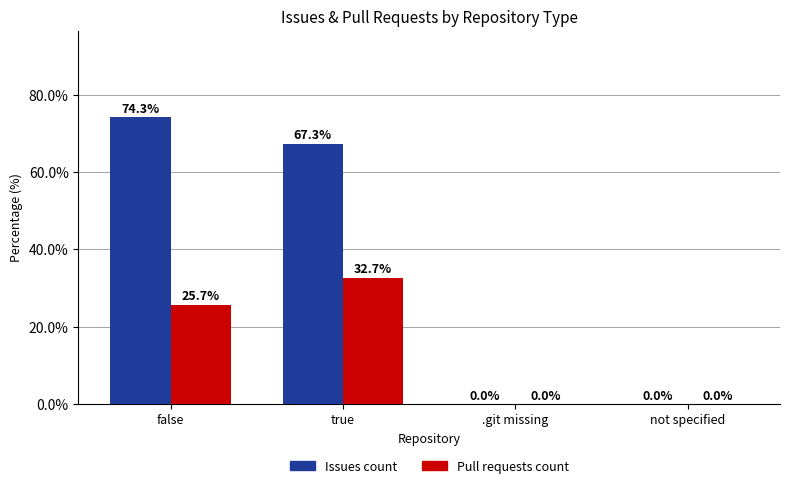

Reading left to right, list all the values displayed in this chart.

Issues count: false=74.3	true=67.3	.git missing=0.0	not specified=0.0
Pull requests count: false=25.7	true=32.7	.git missing=0.0	not specified=0.0